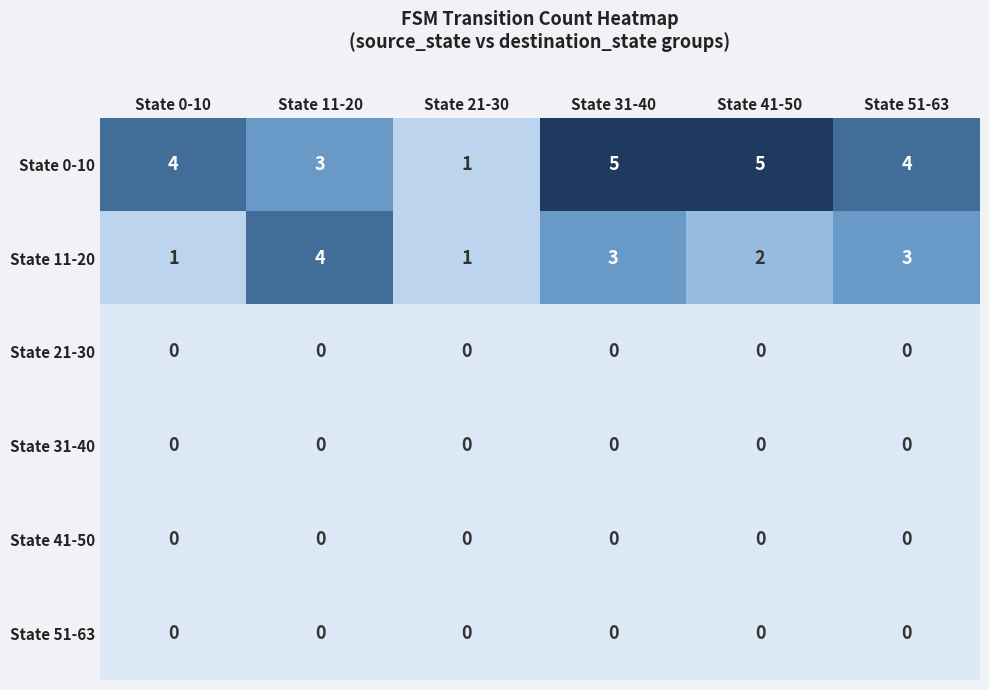

What is the difference between the maximum and minimum values in the State 0-10 series?

4